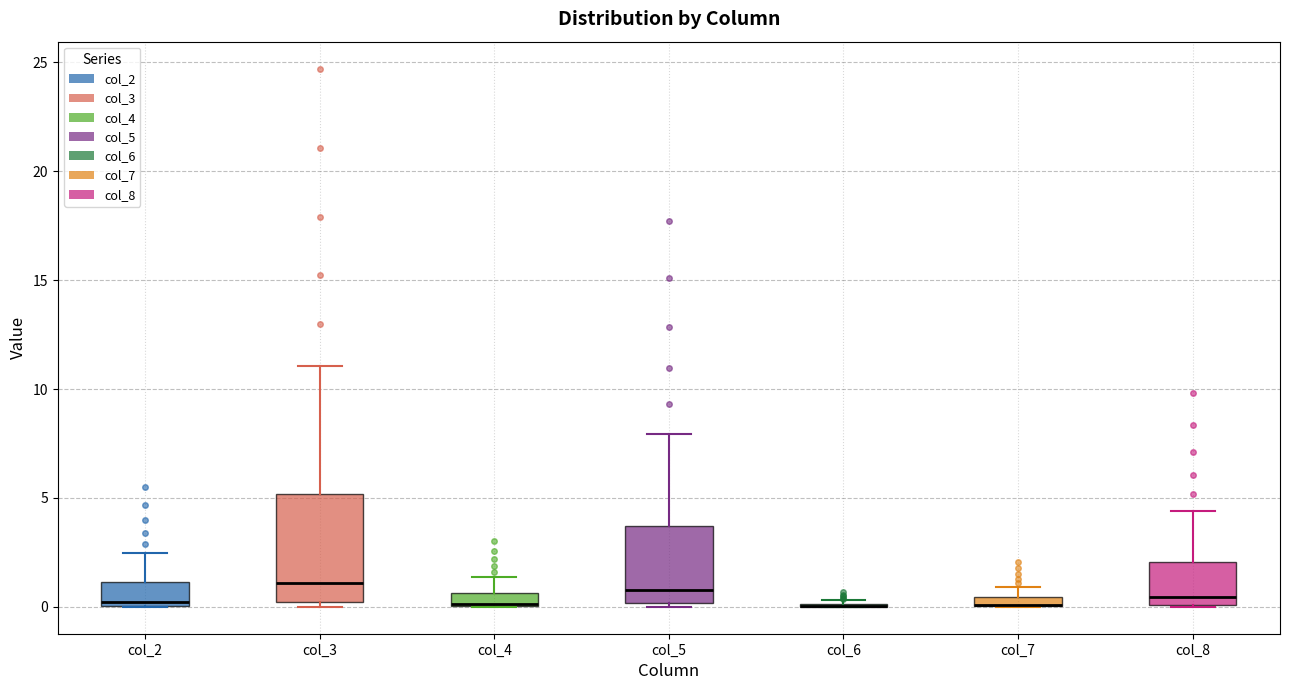

Where is the upper edge of the box for col_5 on the y-axis? The values are not printed on the chart, so give them approximately, as read against the axis.

3.5